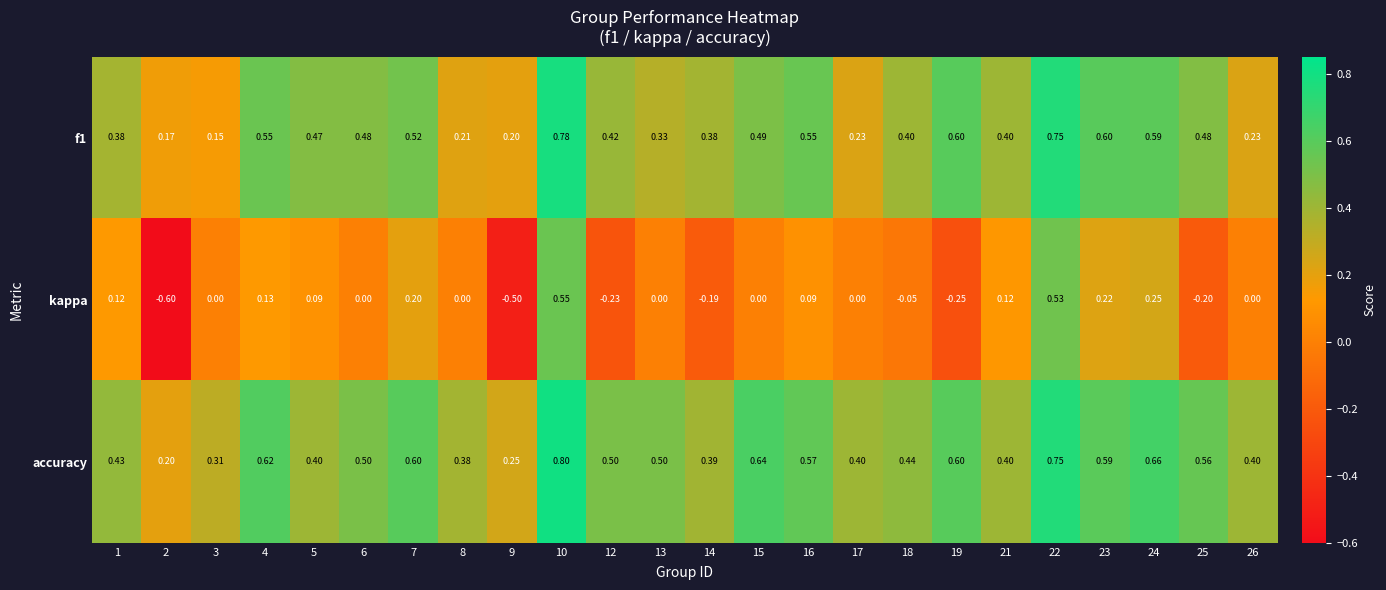

Between 21 and 25, which series saw the biggest shift?

kappa